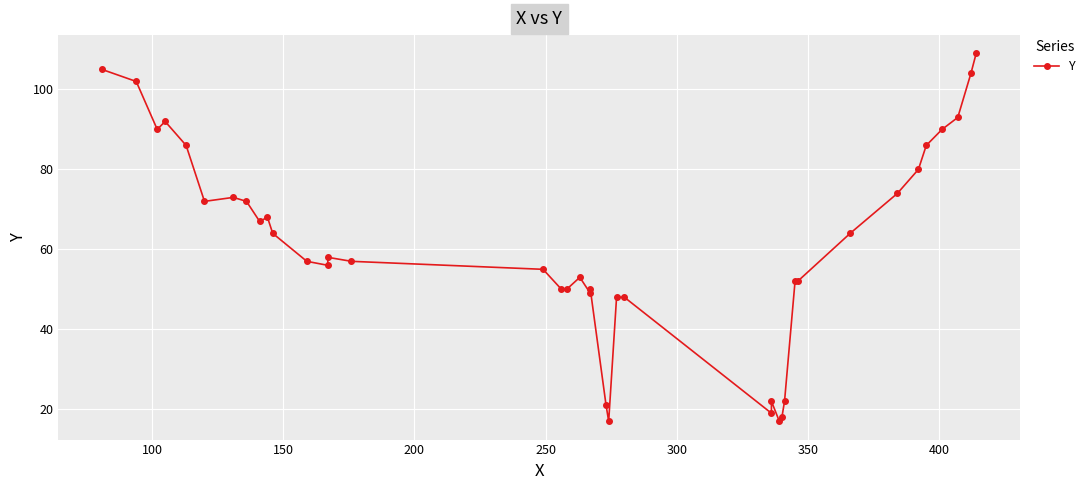

How many interior local valleys (lower than both neighbors) does the data have?

8